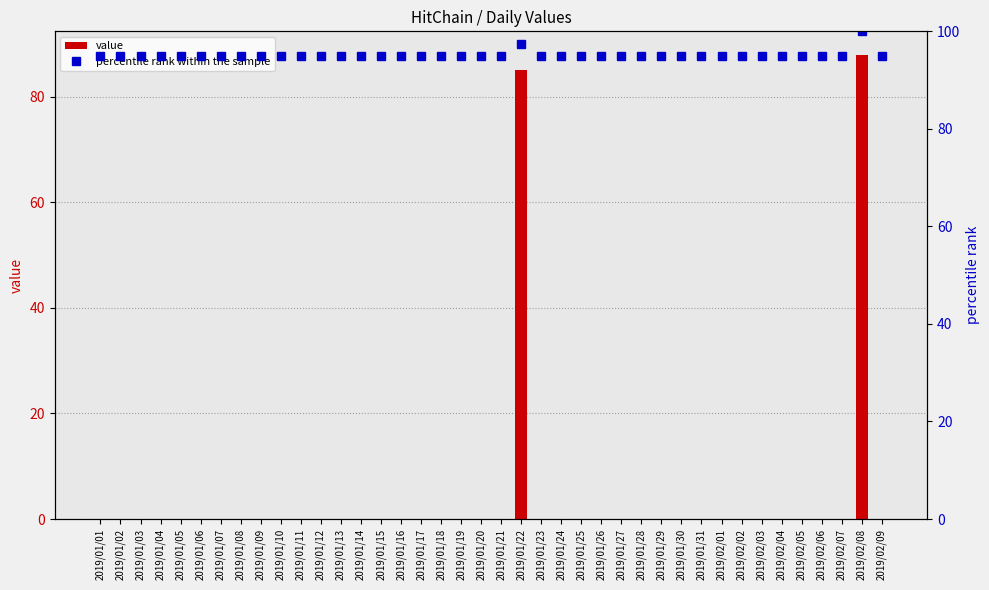

Rank the categories by percentile rank within the sample value from lowest to highest.

2019/01/01, 2019/01/02, 2019/01/03, 2019/01/04, 2019/01/05, 2019/01/06, 2019/01/07, 2019/01/08, 2019/01/09, 2019/01/10, 2019/01/11, 2019/01/12, 2019/01/13, 2019/01/14, 2019/01/15, 2019/01/16, 2019/01/17, 2019/01/18, 2019/01/19, 2019/01/20, 2019/01/21, 2019/01/23, 2019/01/24, 2019/01/25, 2019/01/26, 2019/01/27, 2019/01/28, 2019/01/29, 2019/01/30, 2019/01/31, 2019/02/01, 2019/02/02, 2019/02/03, 2019/02/04, 2019/02/05, 2019/02/06, 2019/02/07, 2019/02/09, 2019/01/22, 2019/02/08